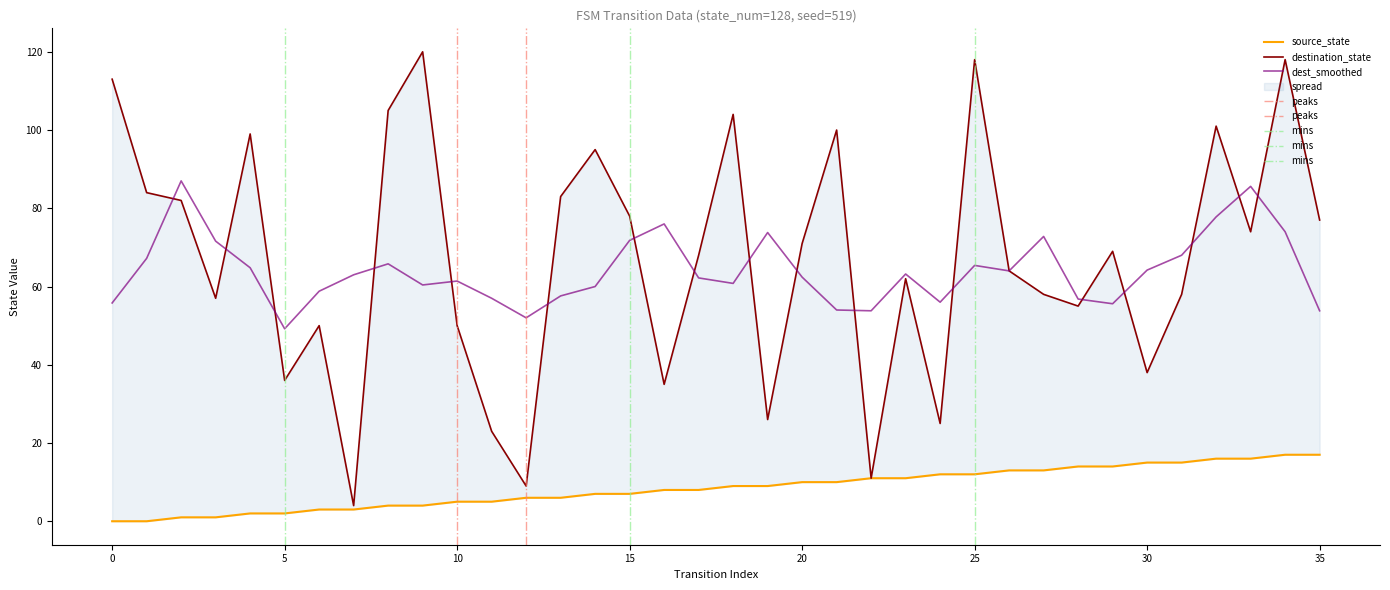

How many values in the source_state series exceed 9?

16